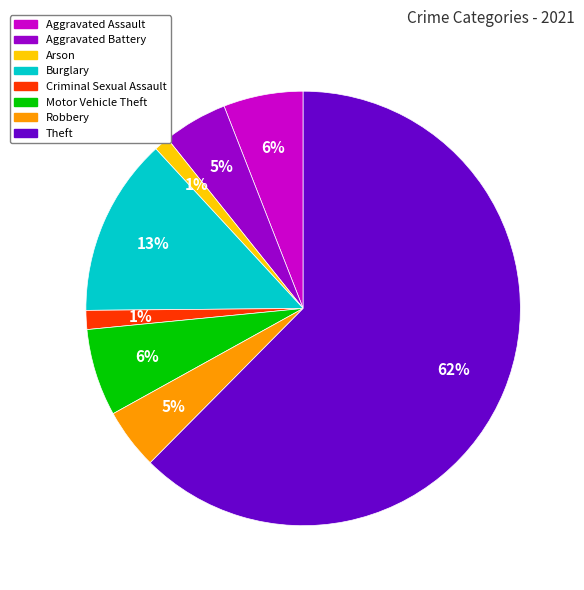

To the nearest percent, what is the average slice percentage?

12%